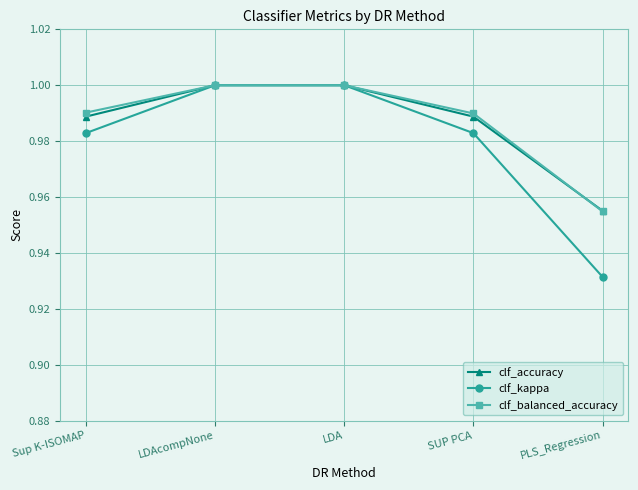

Between Sup K-ISOMAP and LDAcompNone, which series saw the biggest shift?

clf_kappa